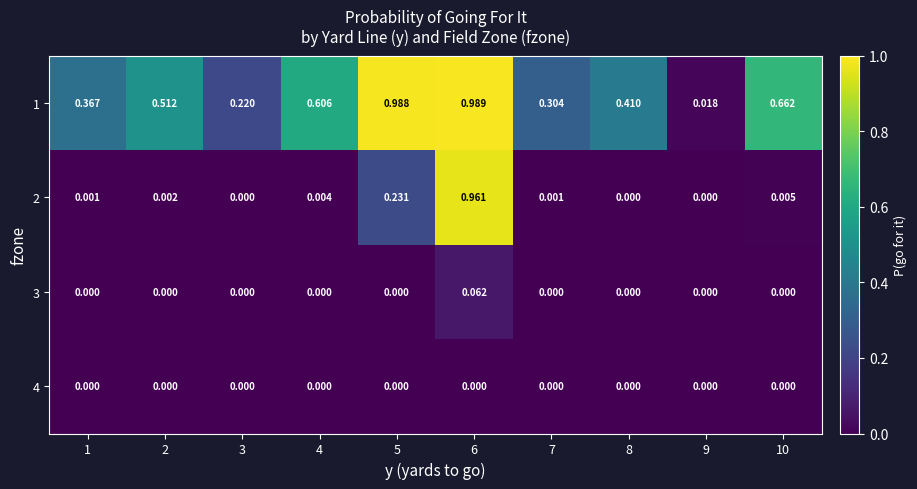

How many series are shown in this chart?

4